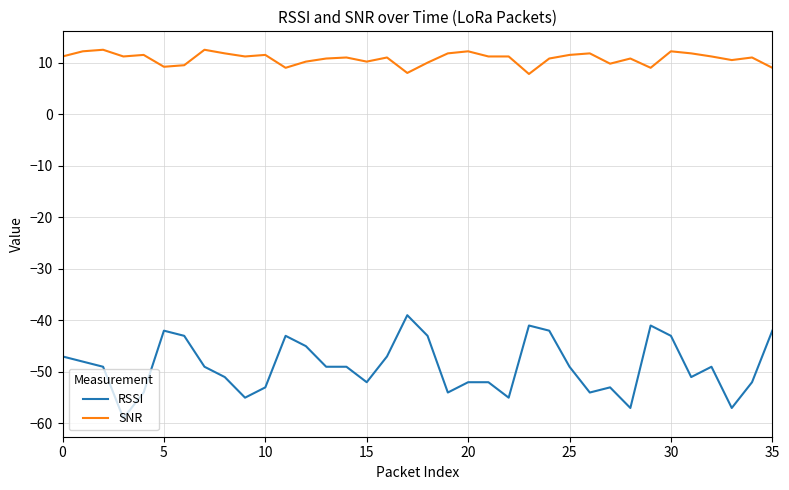

What is the difference between the second highest and second lowest values in the SNR series?

4.5